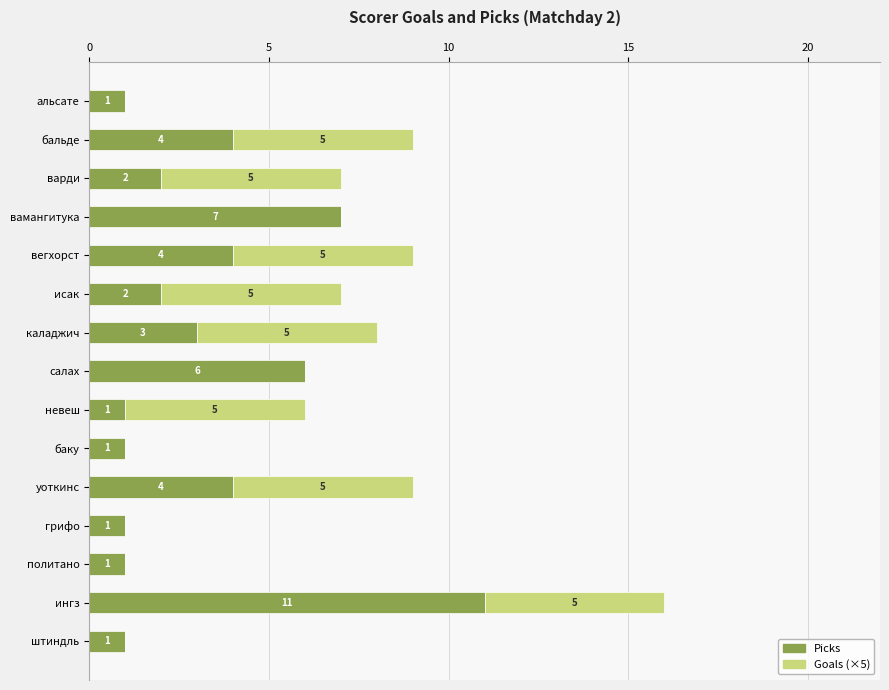

At which category is the sum across all series the highest?

ингз